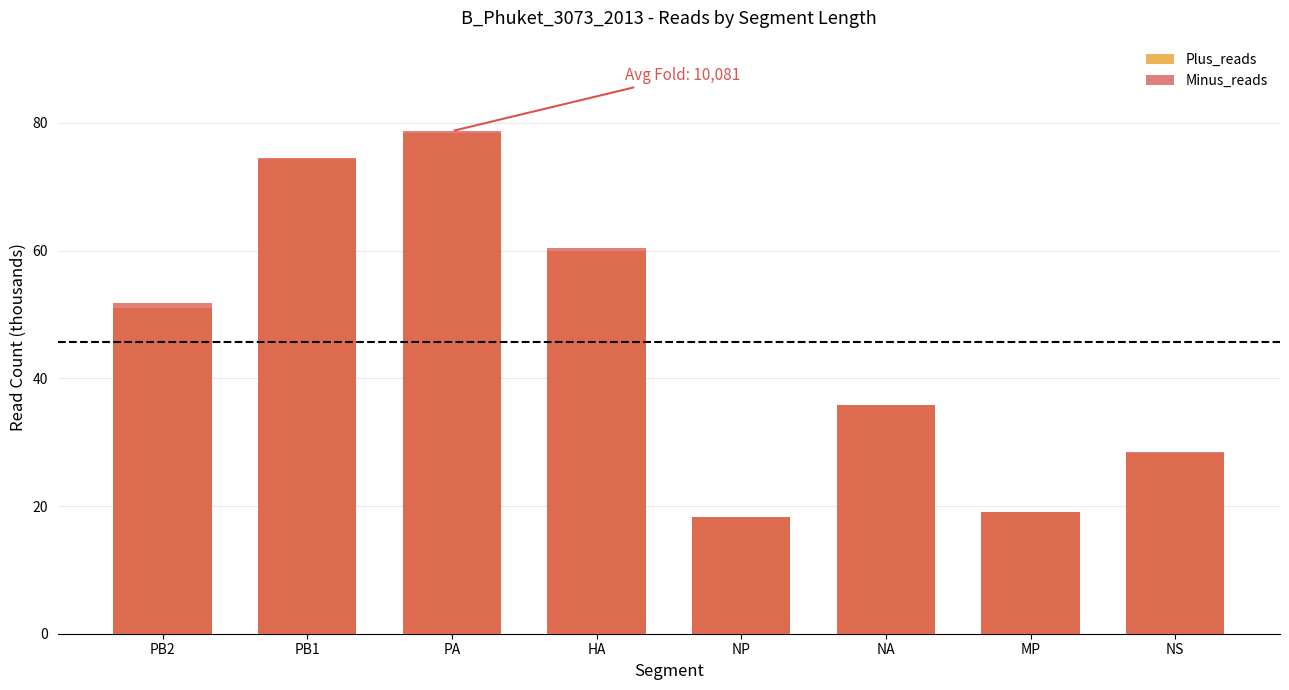

What is the label of the 6th bar from the right?

PA